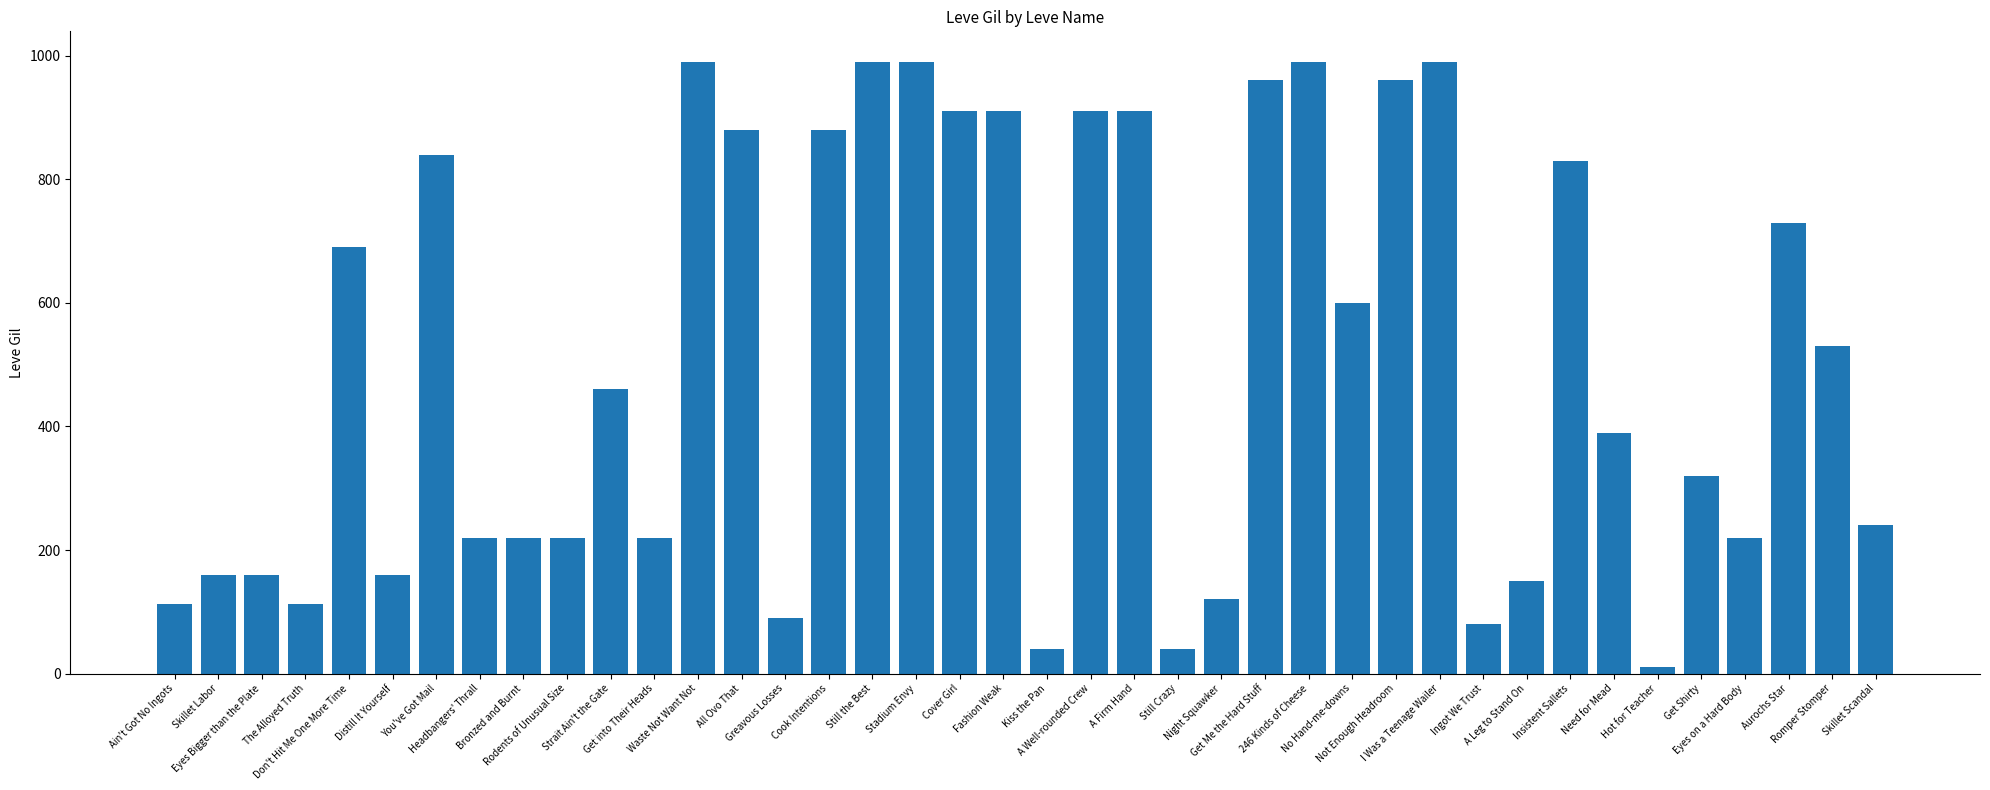

What is the greatest value displayed?

990